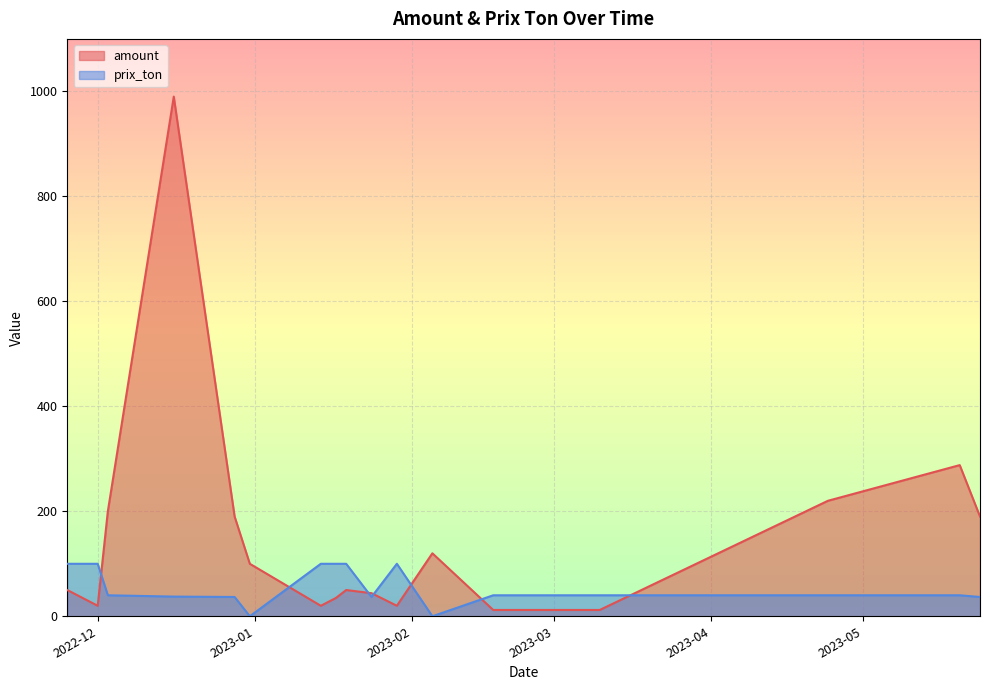

True or false: prix_ton has a value of 160.4 at 2022-11-25.

False